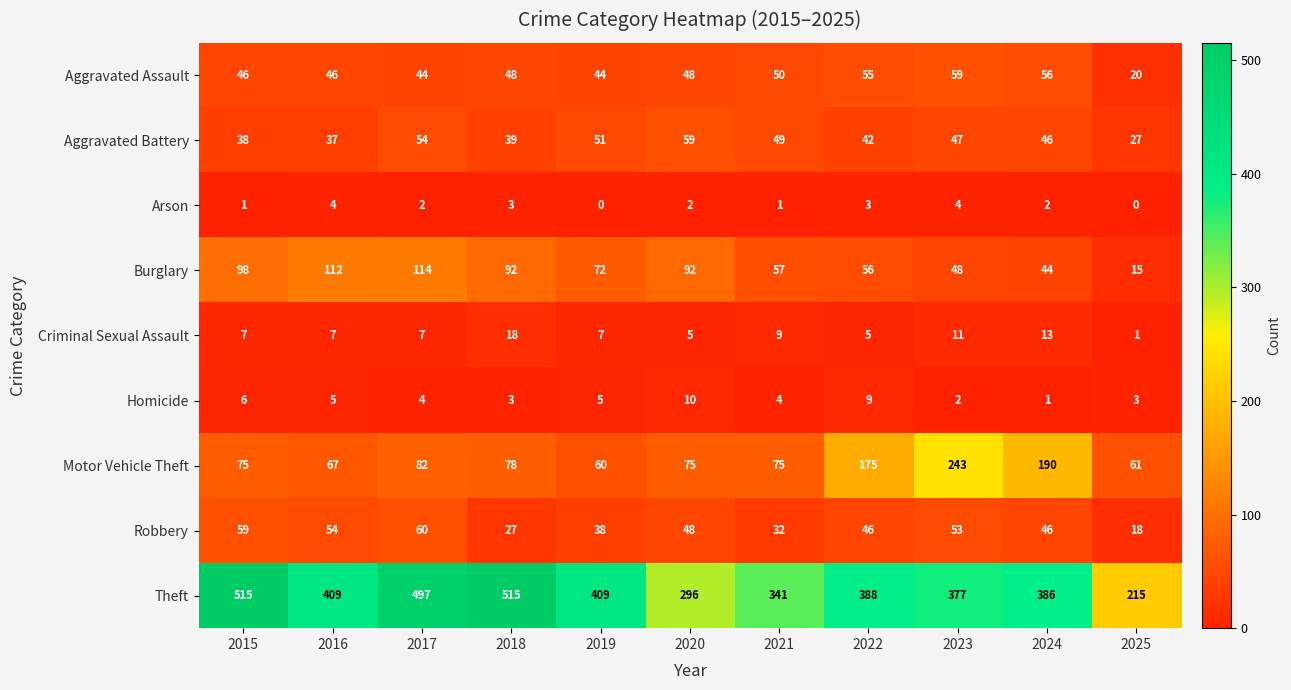

How many distinct data groups are displayed?

9